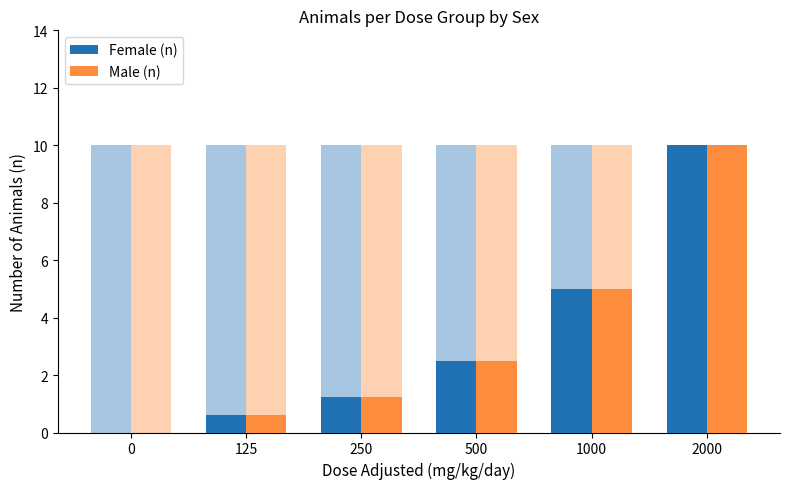

Count the number of data series in this chart.

2